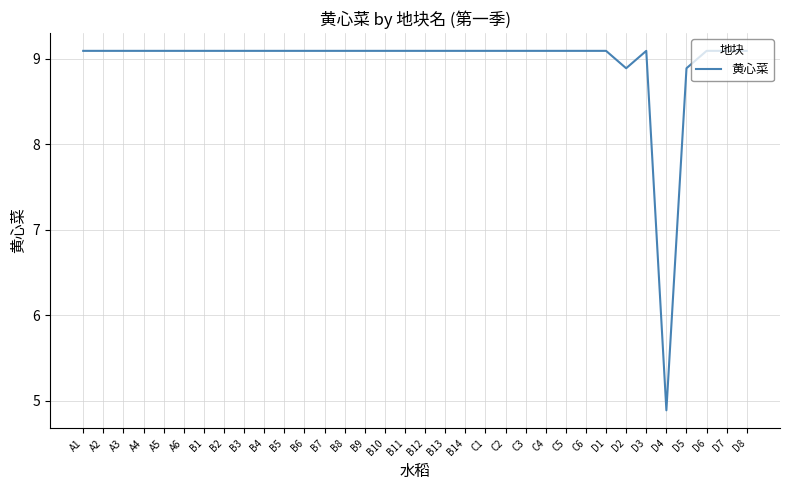

What position from the left is A5?

5